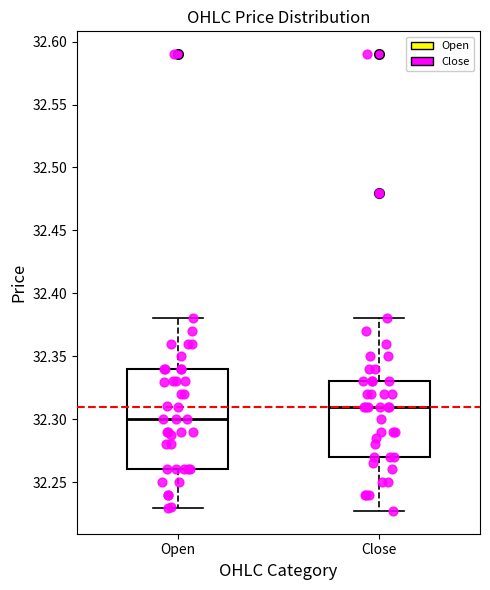

Where does the lower whisker of the box for Close end on the y-axis? The values are not printed on the chart, so give them approximately, as read against the axis.

32.225